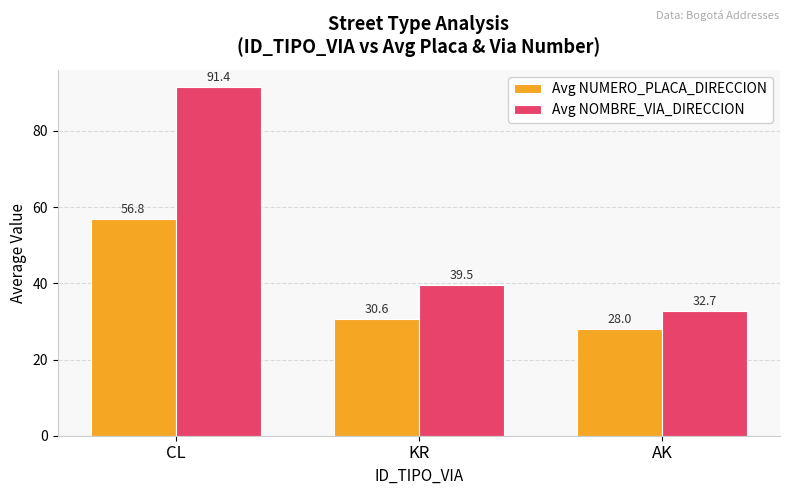

Reading left to right, what are all the values shown in this chart?

Avg NUMERO_PLACA_DIRECCION: CL=56.8	KR=30.6	AK=28.0
Avg NOMBRE_VIA_DIRECCION: CL=91.4	KR=39.5	AK=32.7